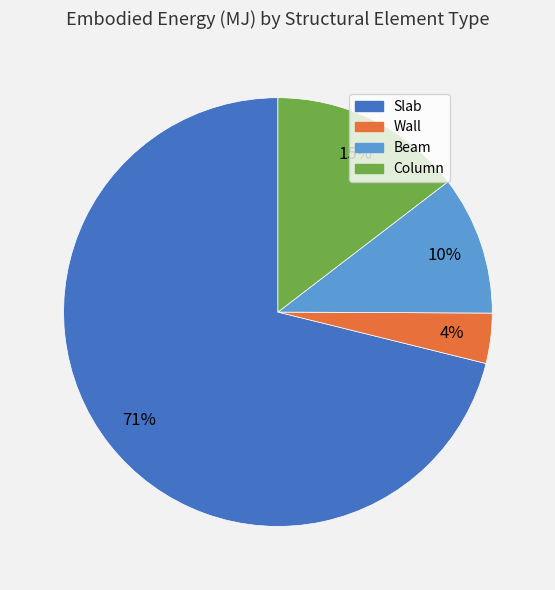

Combined, do Column and Wall account for over 50%?

No